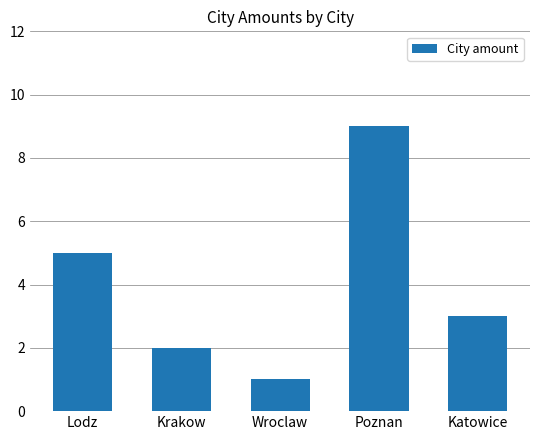

What is the sum of all values?

20